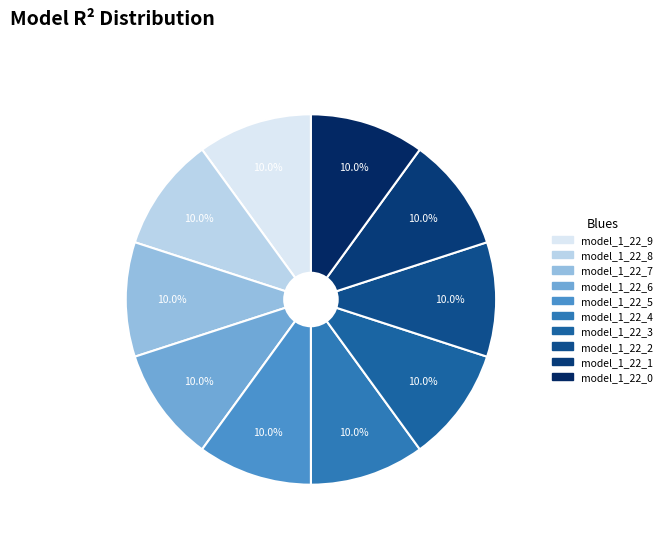

What is the largest slice in the pie chart?

model_1_22_5